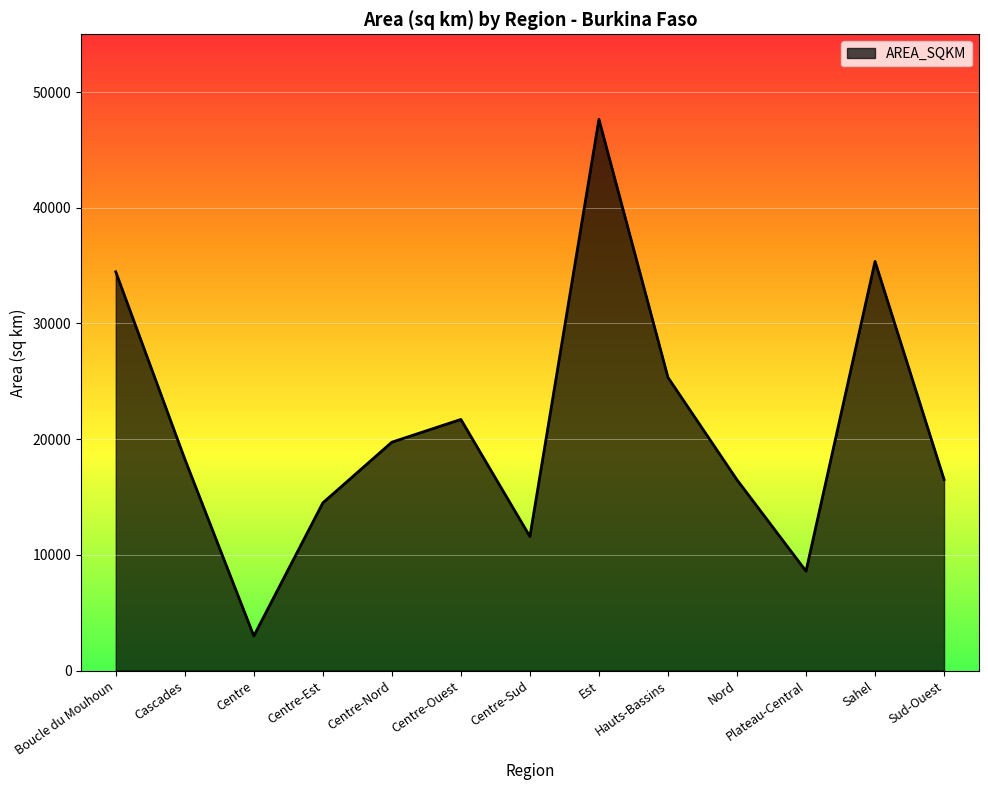

True or false: the data shows 11586.3 at Centre-Sud.

True